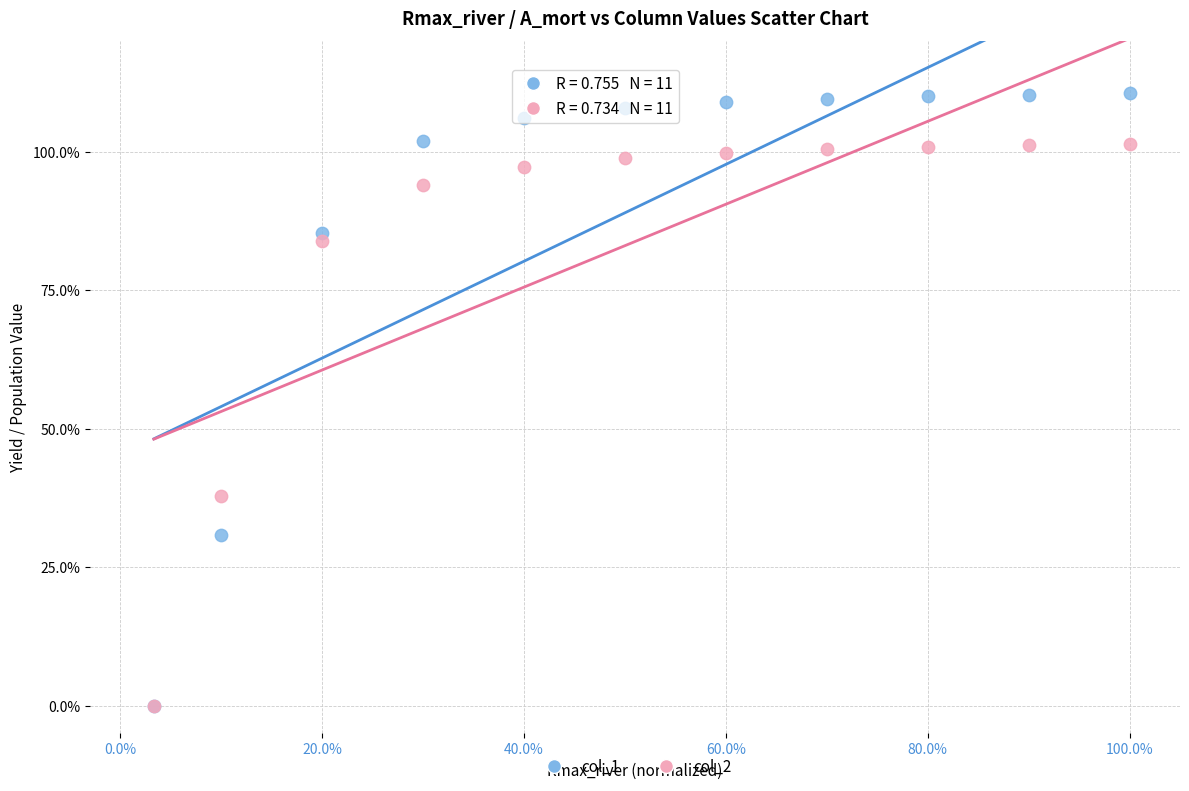

Which series contains the highest Y value?

col_1